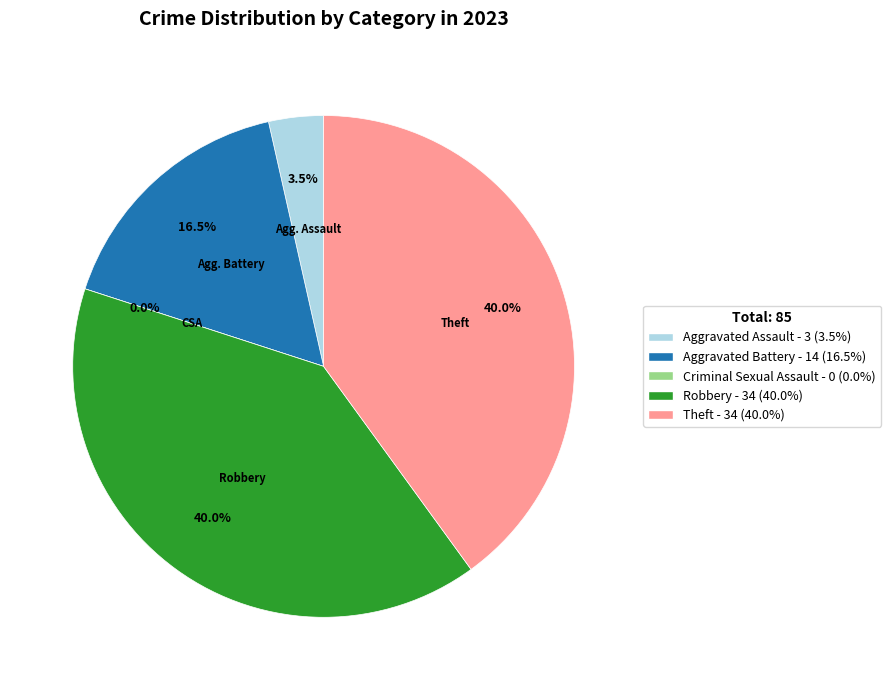

What is the total percentage of Criminal Sexual Assault and Robbery?

40.0%